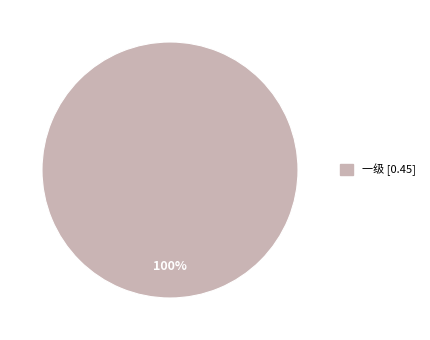

Does any single category account for the majority?

Yes